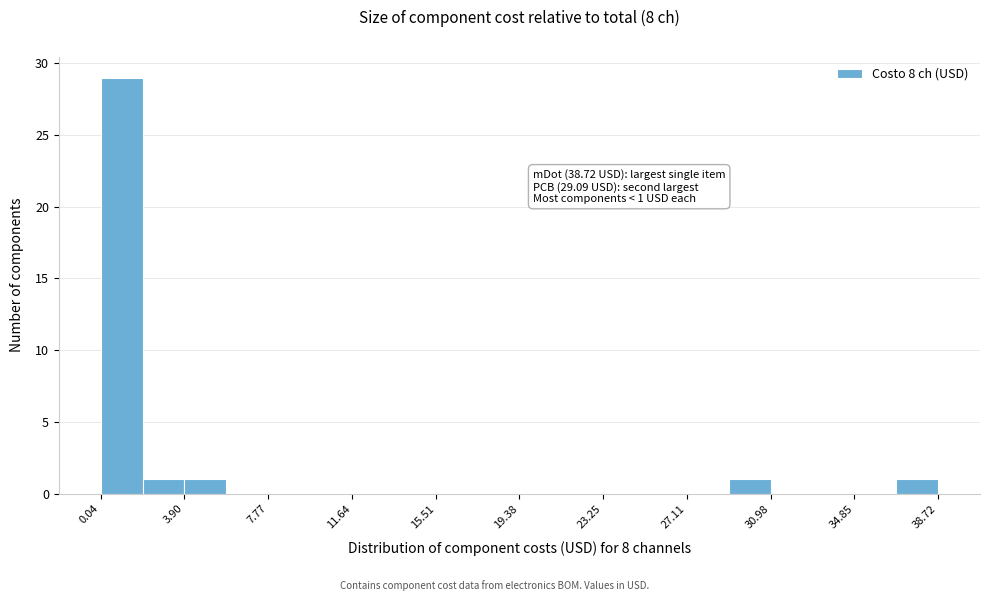

Around what value on the x-axis is the tallest bar? Give the approximate position of its centre, as read against the axis.

1.0